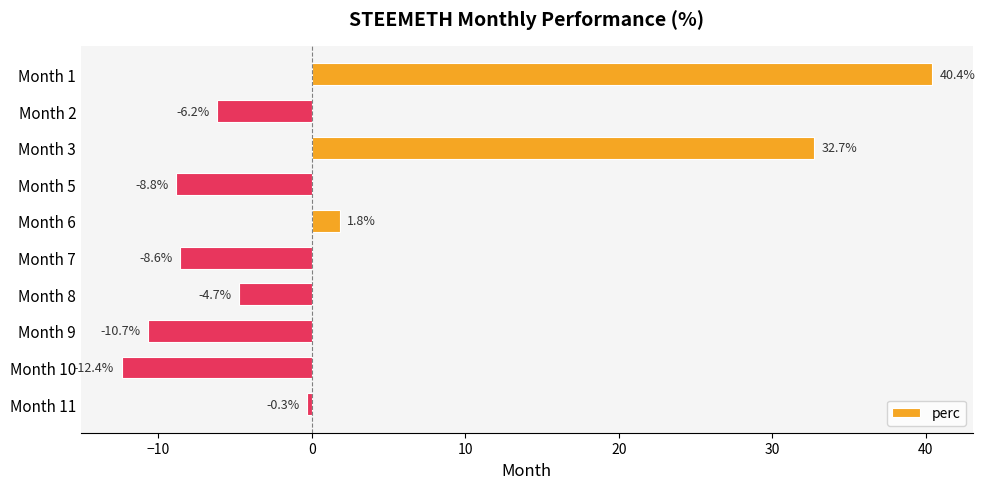

What is the average value?

2.3